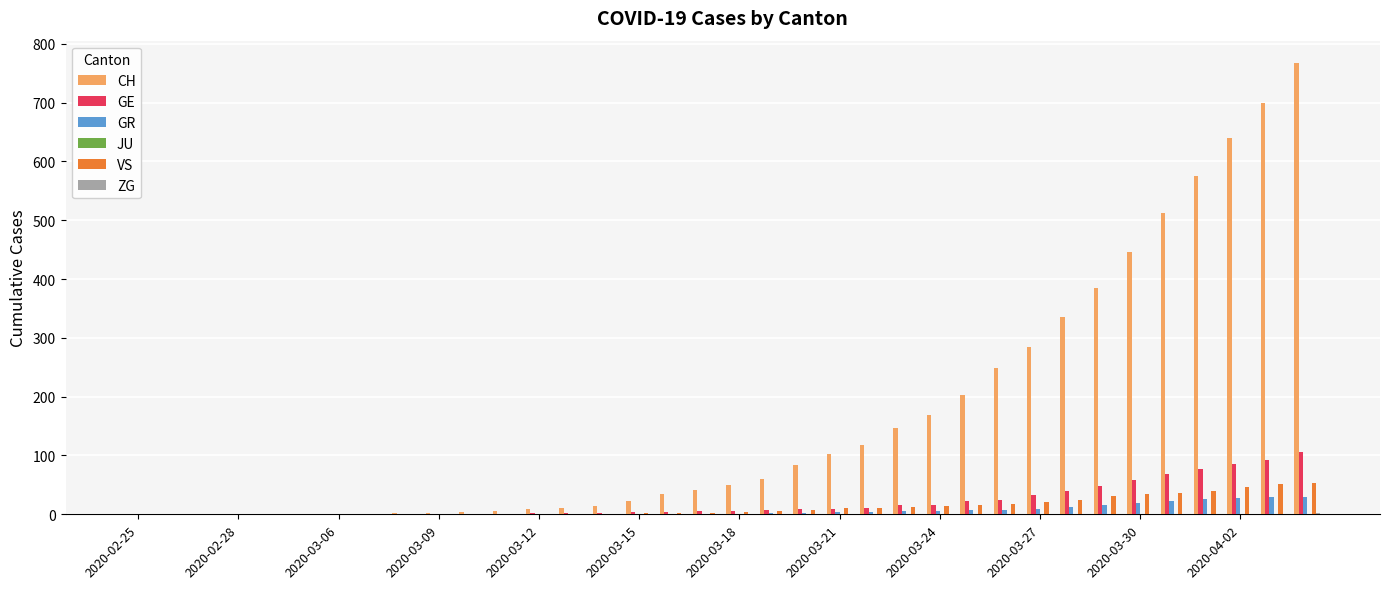

How many groups of bars are there?

36